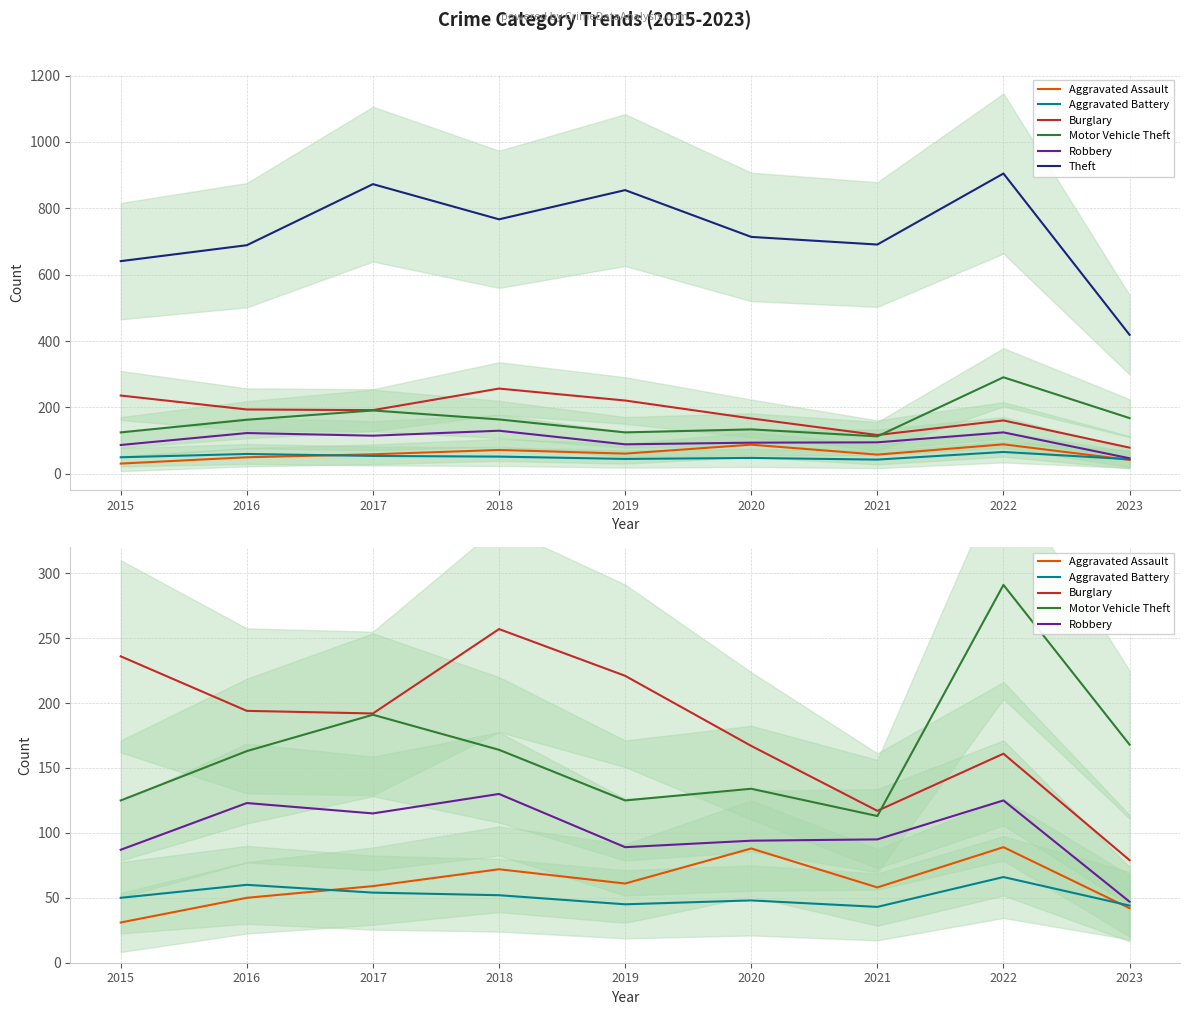

True or false: Motor Vehicle Theft and Robbery intersect in this chart.

False